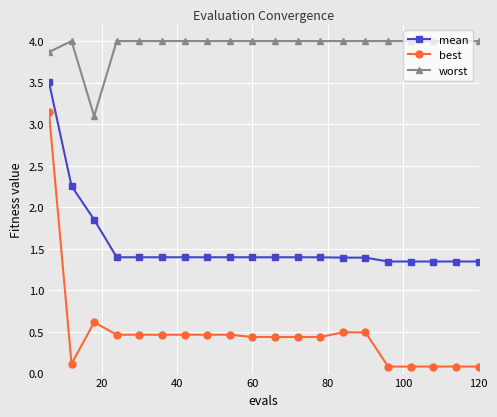

At how many categories does at least one series exceed 1?

20